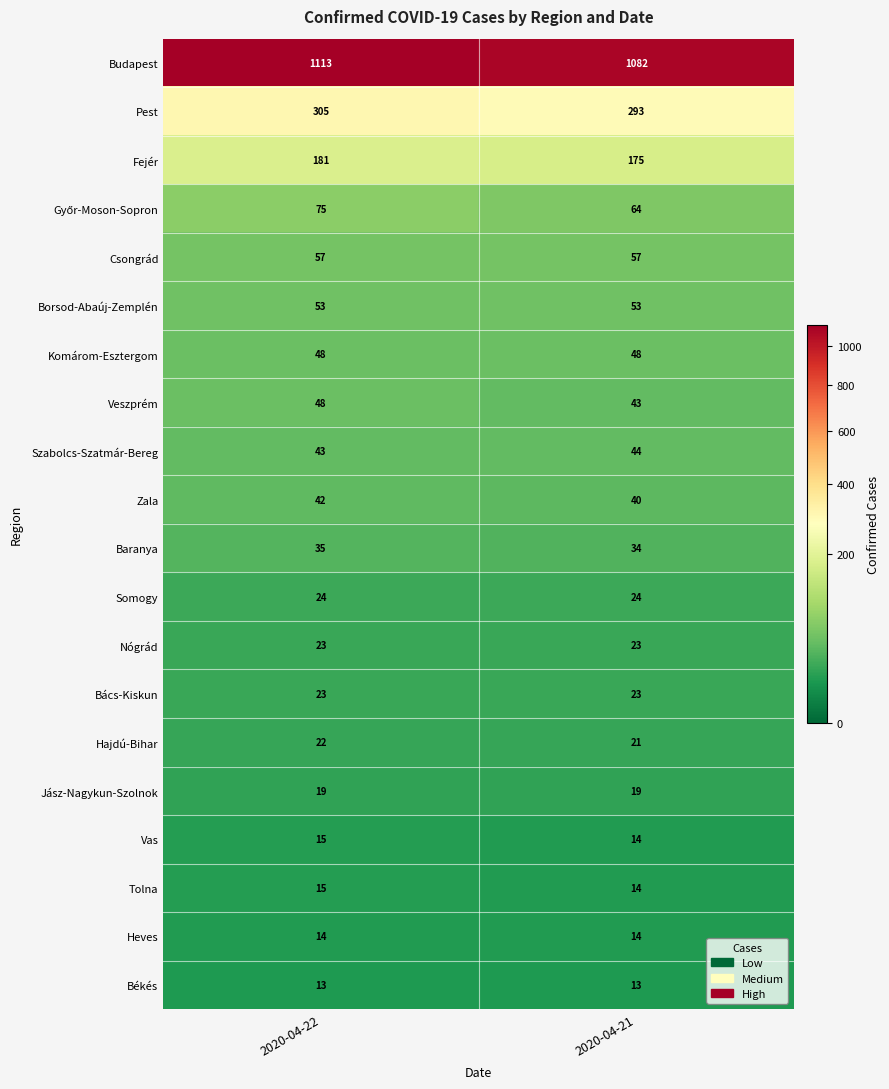

Read the Borsod-Abaúj-Zemplén value at 2020-04-22.

53